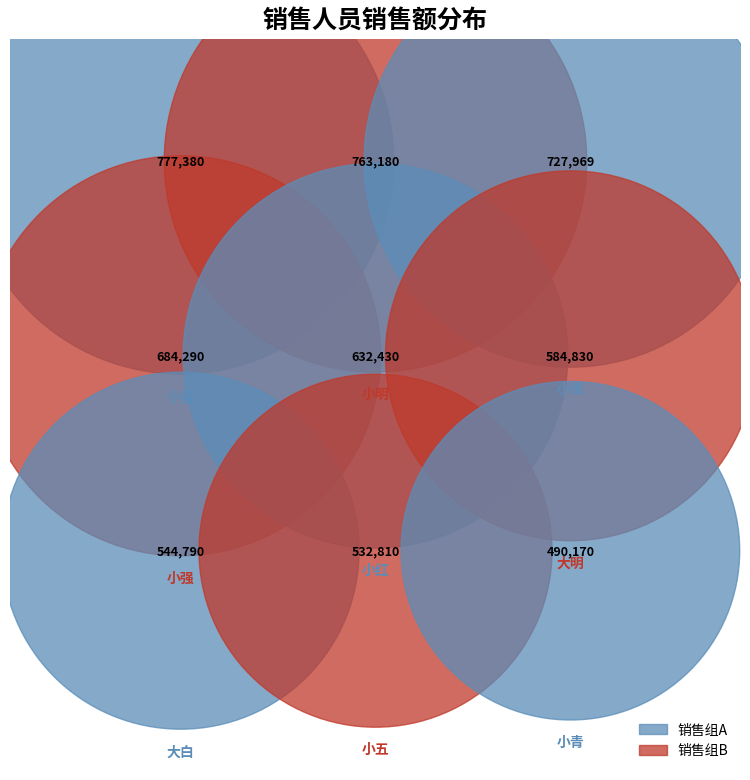

Is 大白 the majority of the pie?

No